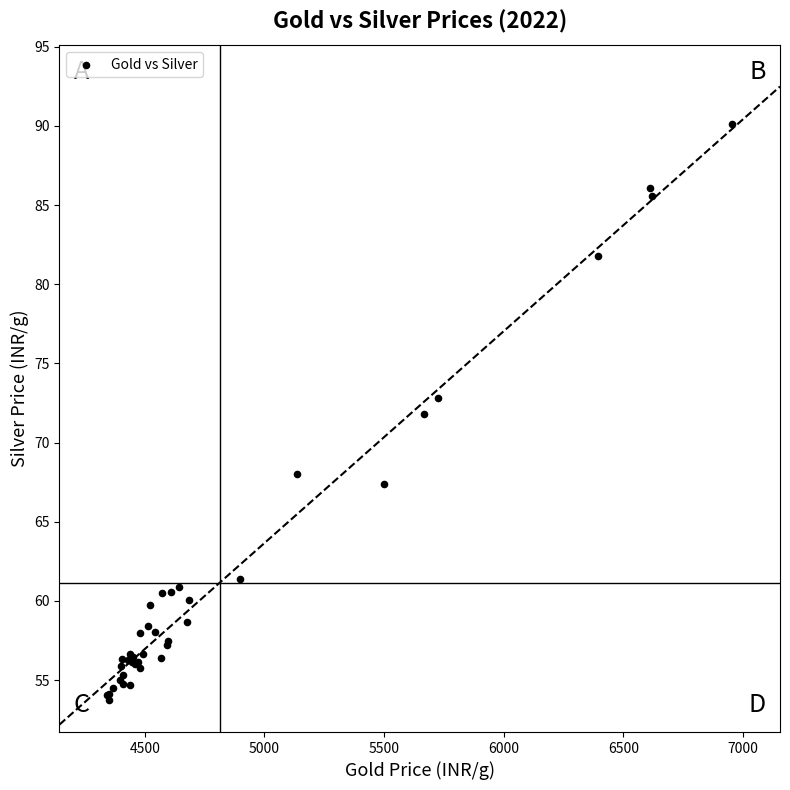

What Y value in the scatter plot is closest to 71?

71.8